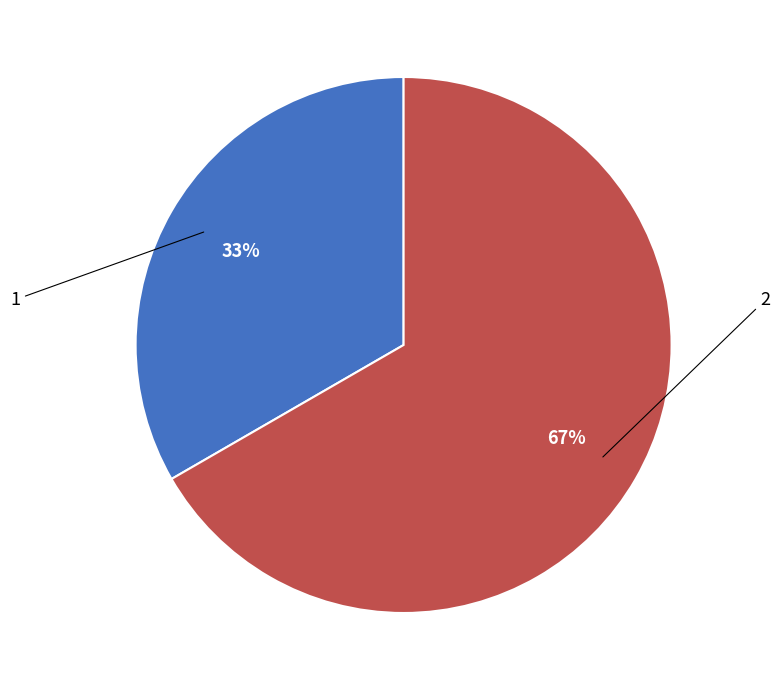

Do 2 and 1 together represent more than half of the pie?

Yes